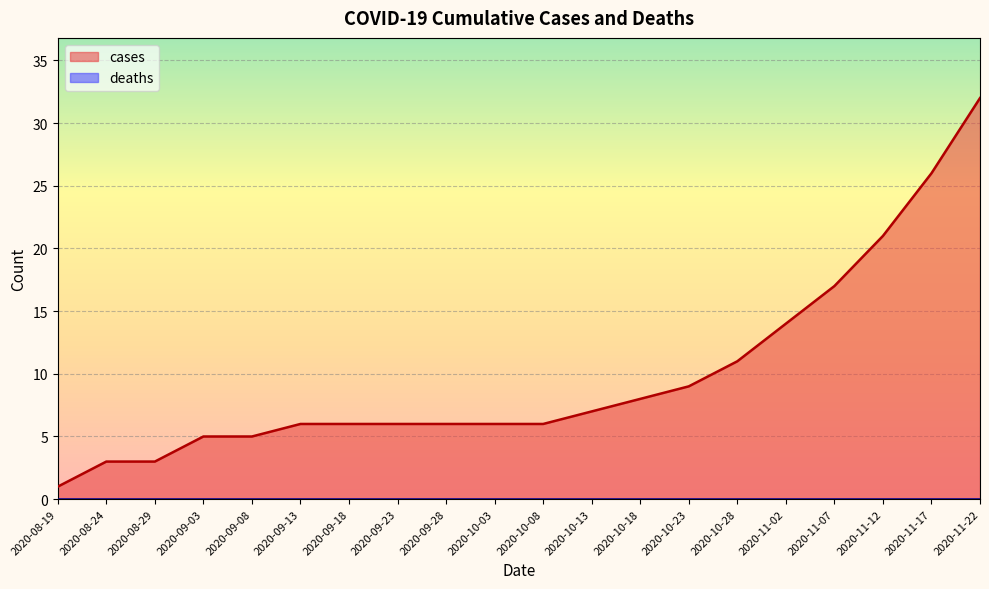

How many distinct data groups are displayed?

2